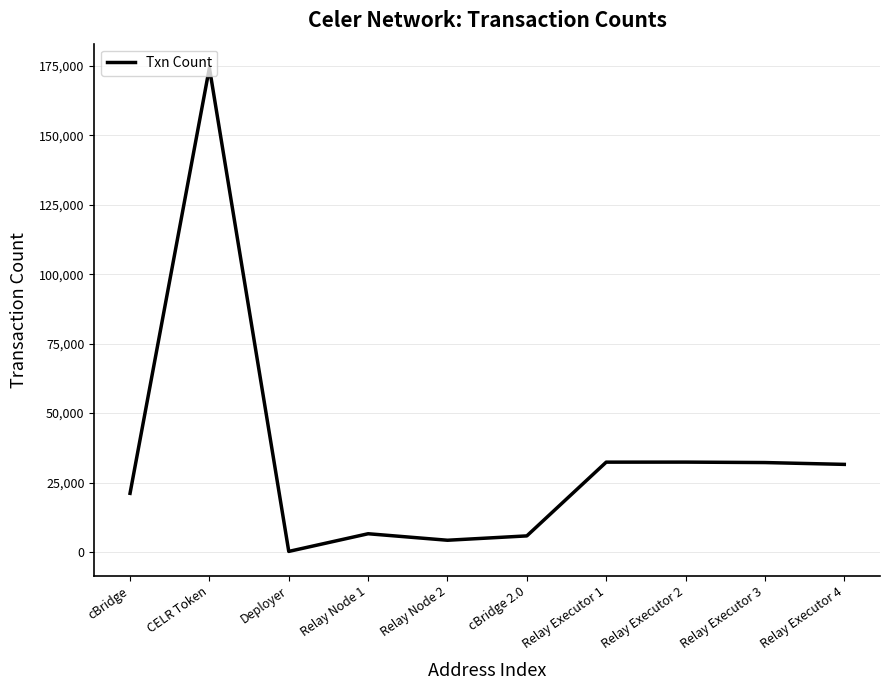

What is the change in value from cBridge to CELR Token?

+153213